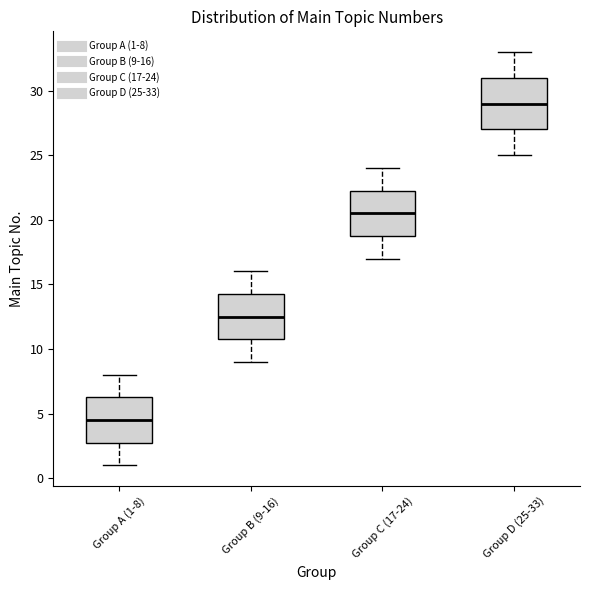

Comparing the boxes themselves (not the whiskers), which one is the tallest?

Group D (25-33)